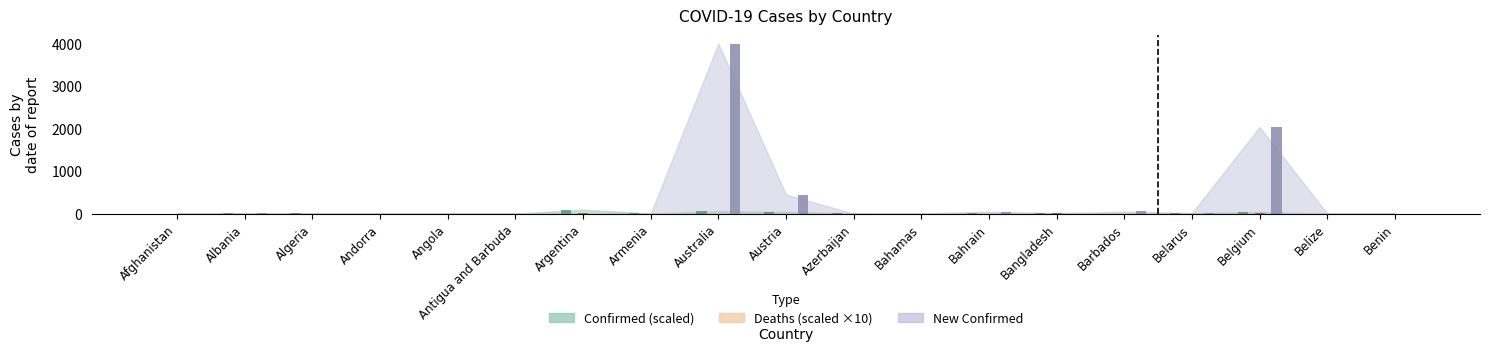

Which series has the largest range (max minus min)?

new_confirmed